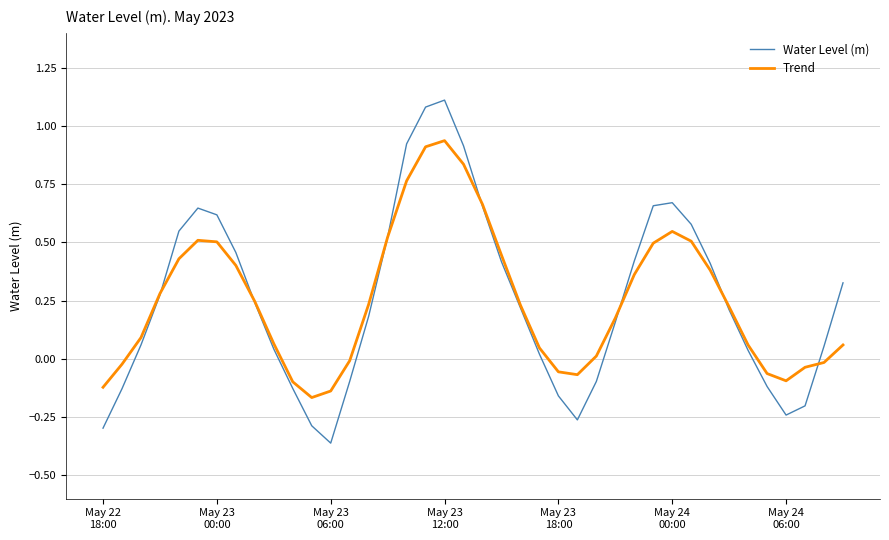

Which series has the widest spread of values?

Water Level (m)